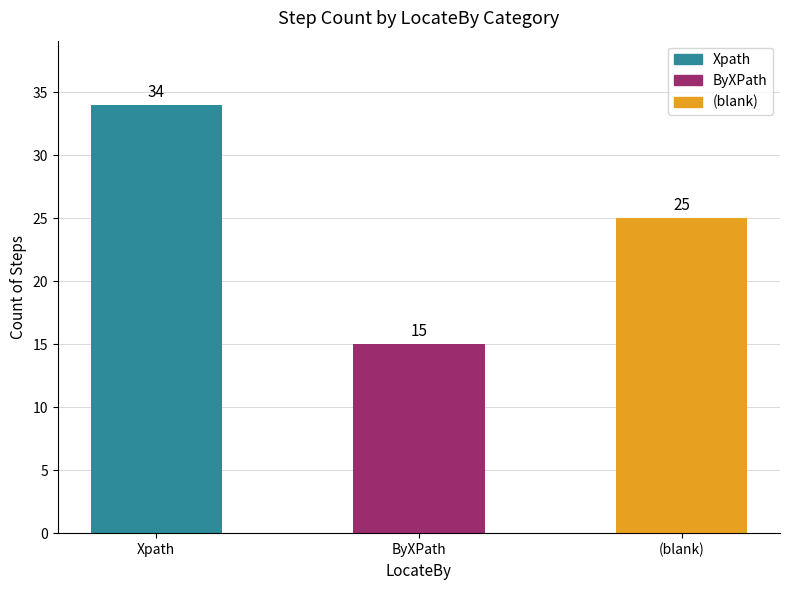

Reading left to right, list all the values displayed in this chart.

34	15	25